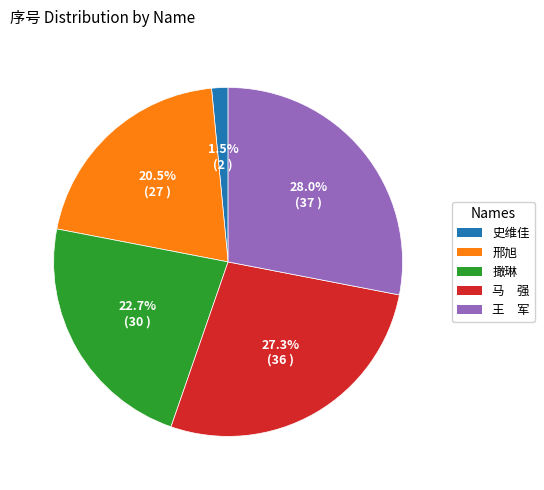

To the nearest percent, what is the combined percentage of 史维佳 and 撖琳?

24%